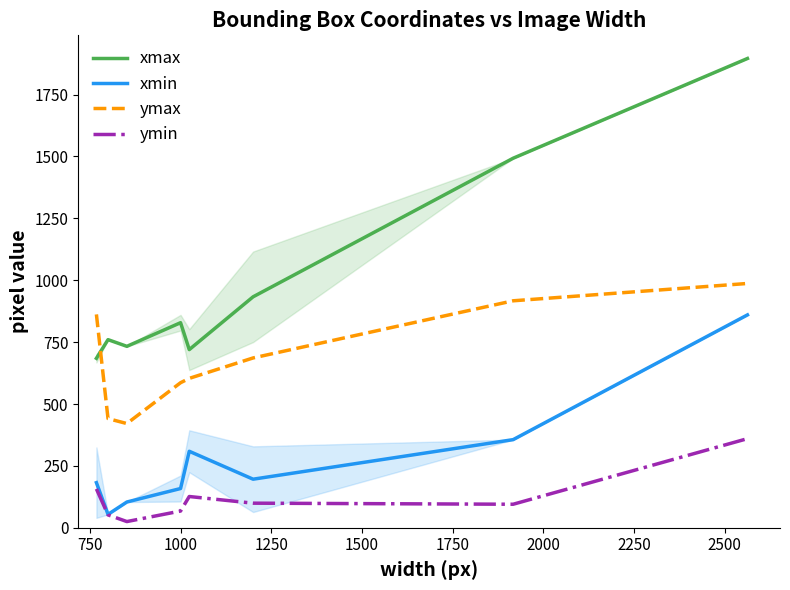

True or false: ymin has more than 0 points higher than both neighbors.

True